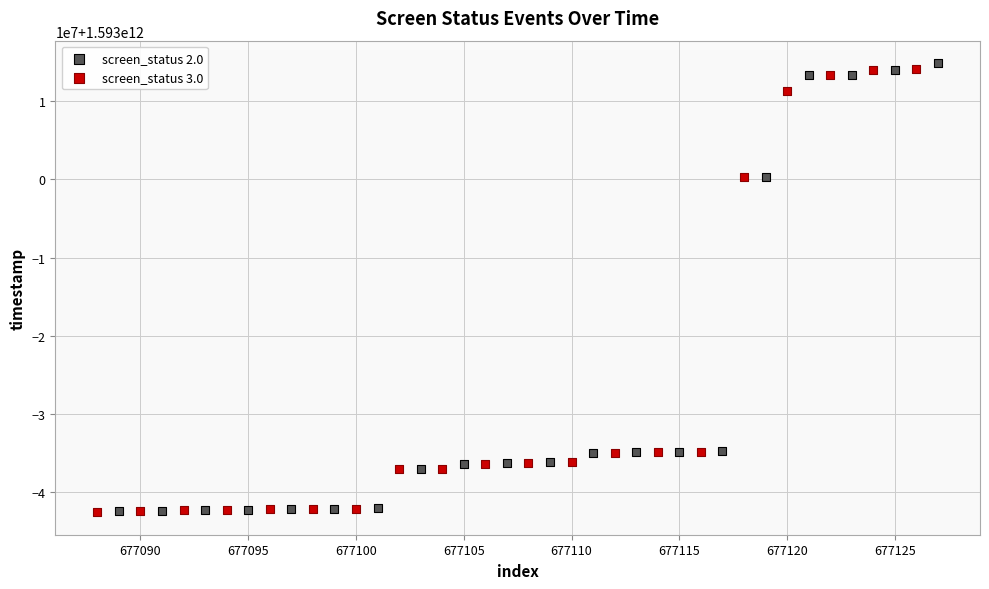

Which series reaches the maximum Y coordinate?

screen_status 2.0